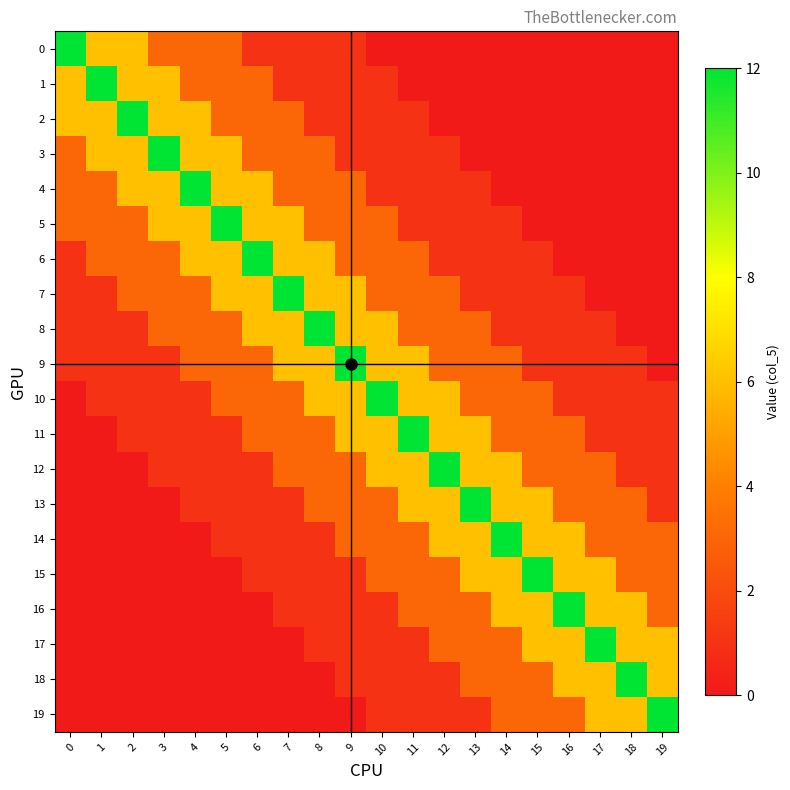

What is the difference between the highest and lowest values at 4?

12